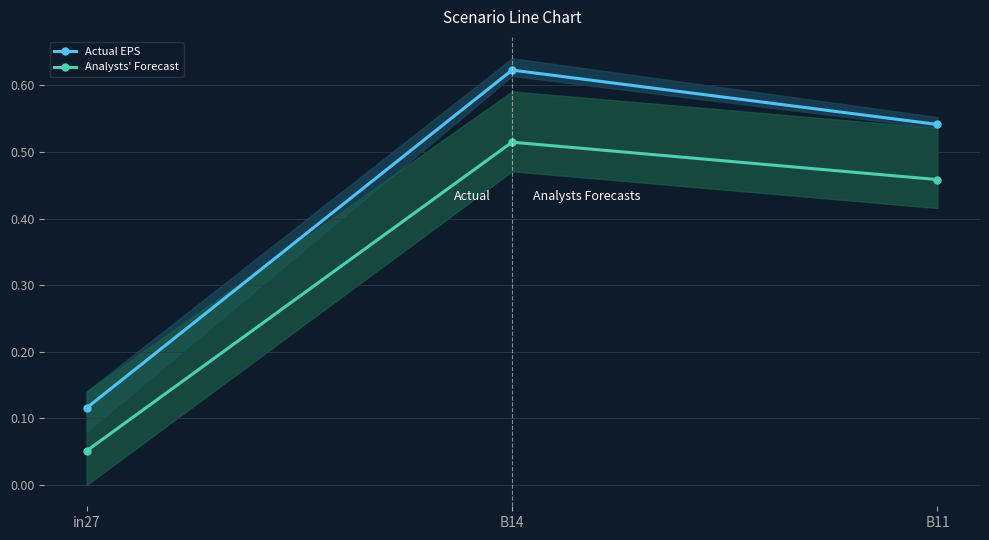

Is the value of Actual EPS at B14 greater than the value of Analysts' Forecast at B11?

Yes